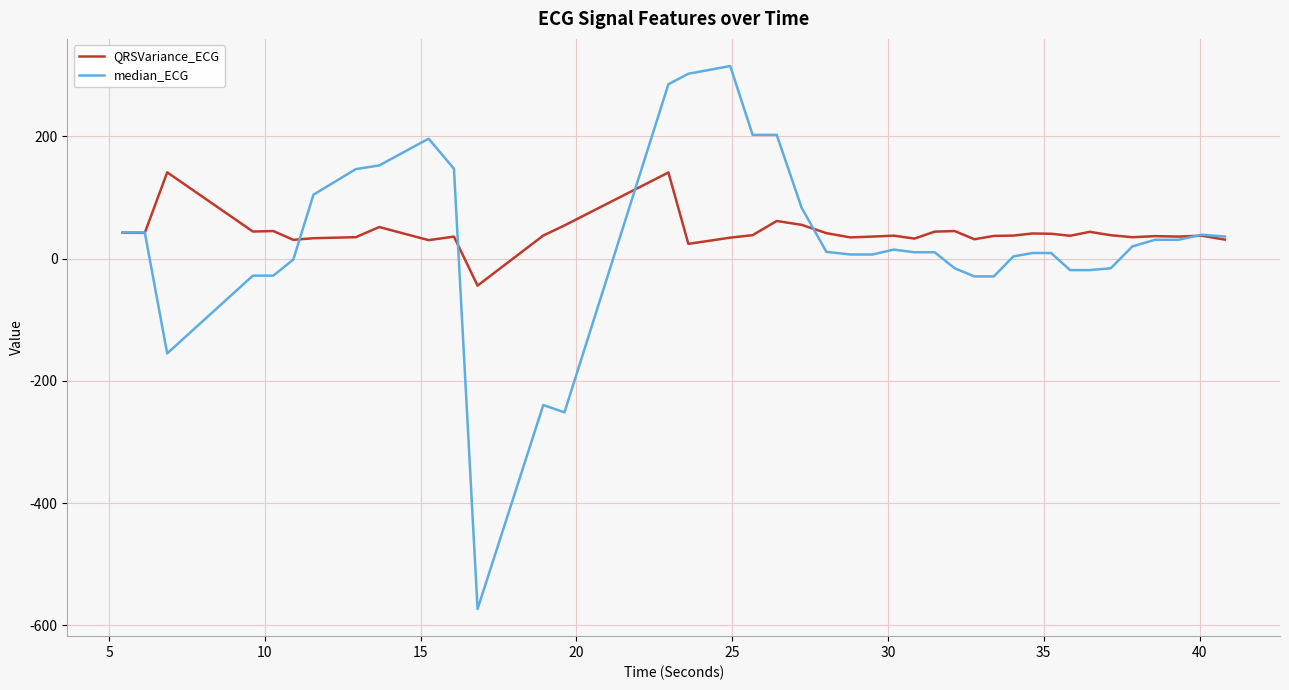

Which series has the largest range (max minus min)?

median_ECG